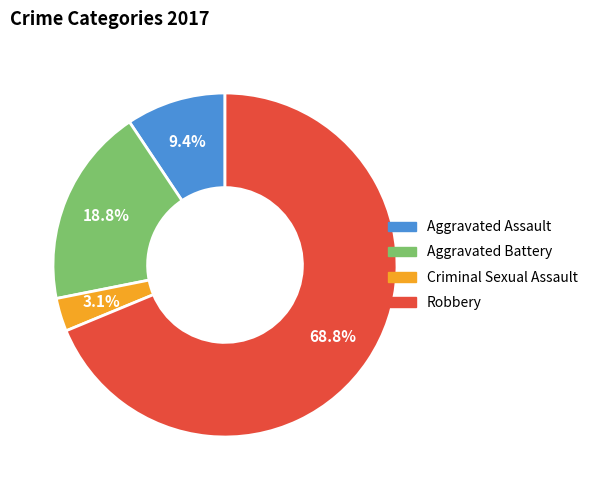

Is it true that Criminal Sexual Assault is 3% of the pie?

True